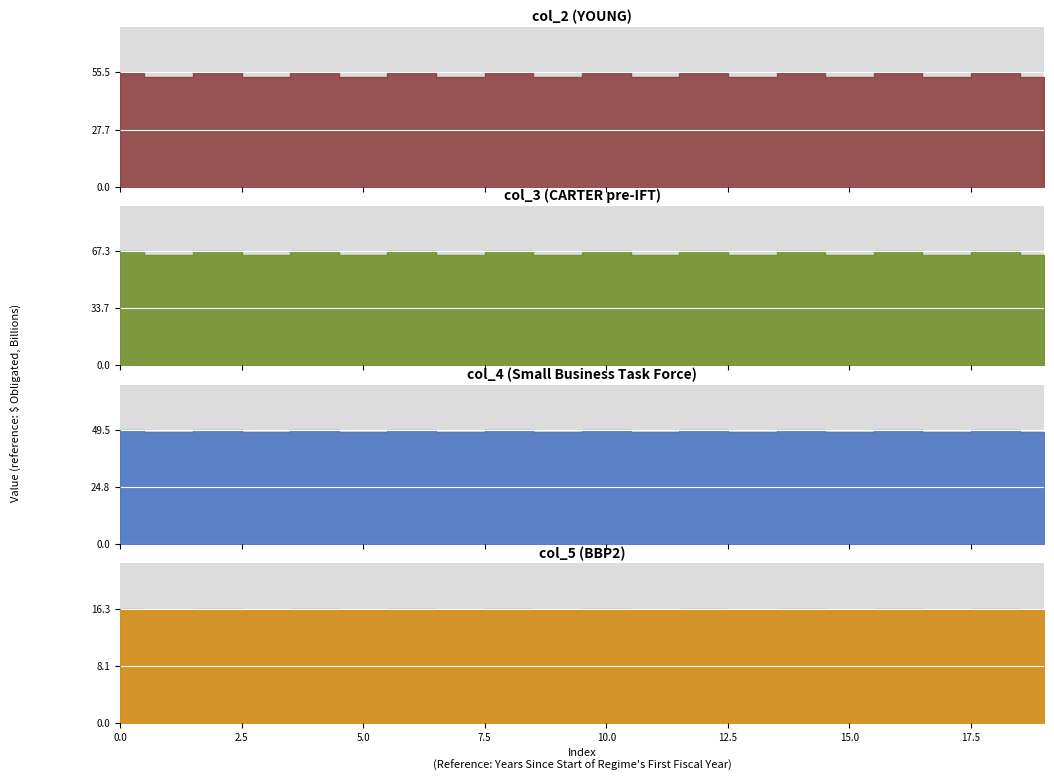

True or false: col_2 has a value of 29.1 at 3.

False